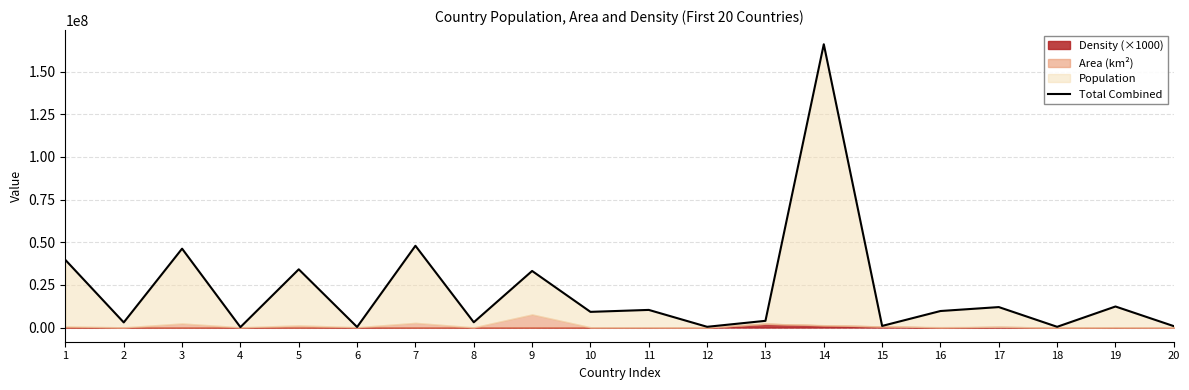

At which label is the value closest to 83163144?

7